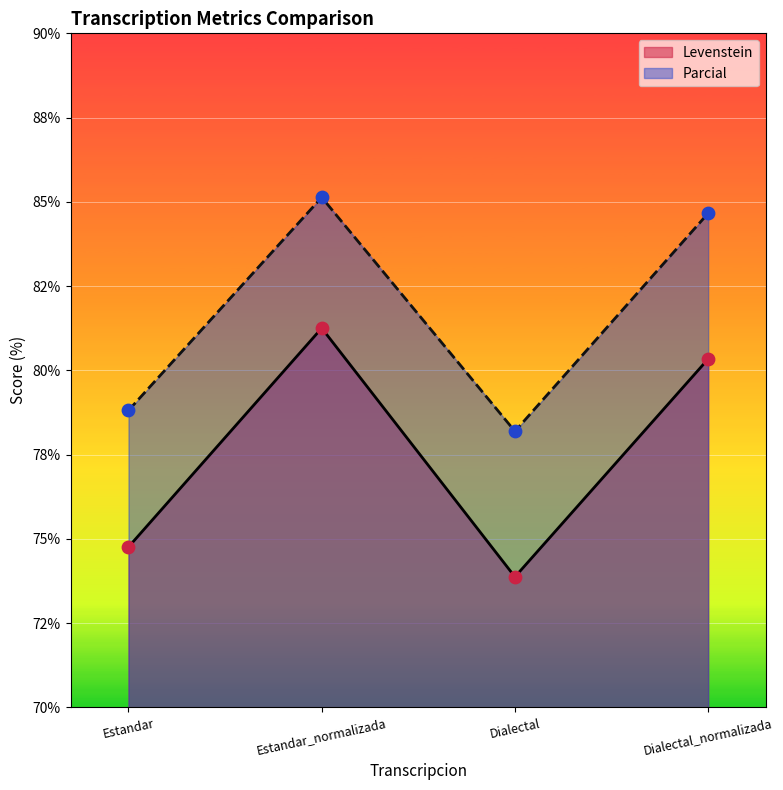

At which category is the sum across all series the highest?

Estandar_normalizada